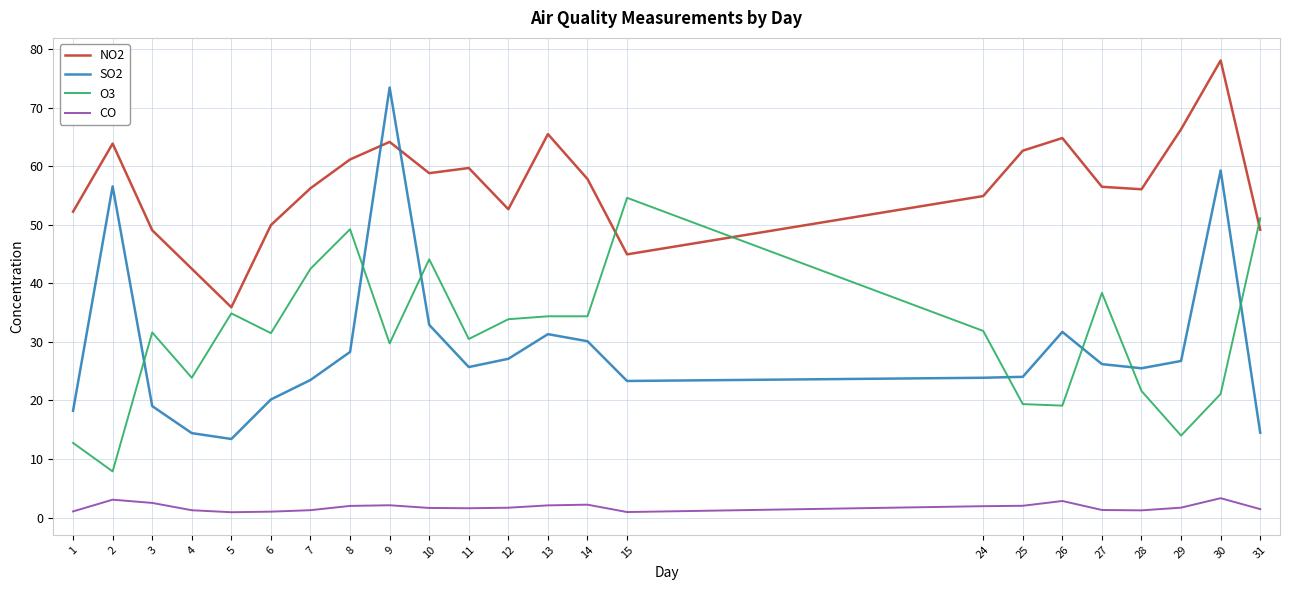

What is the greatest value displayed?

78.1